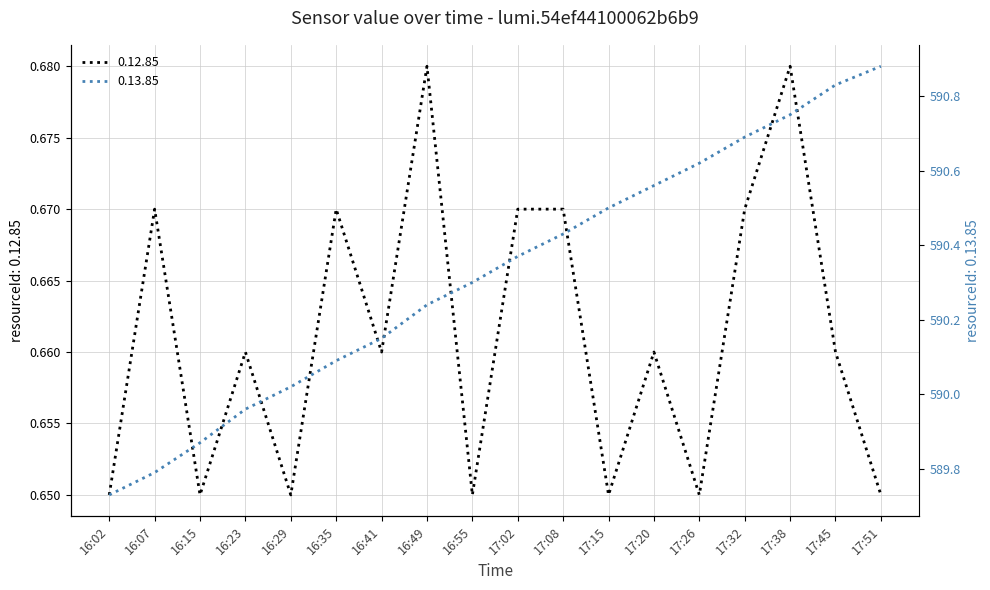

How many categories are shown in the chart?

18